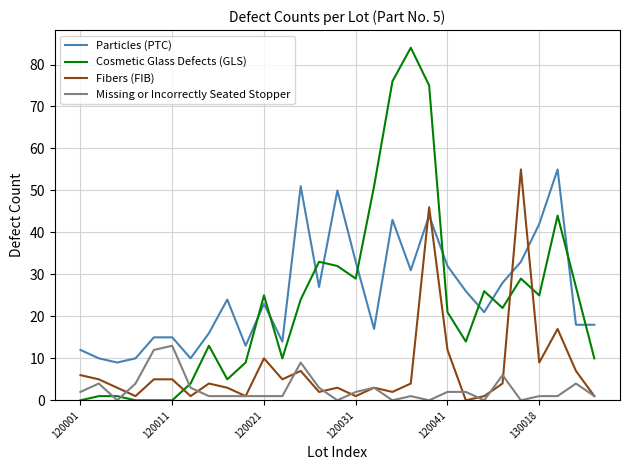

Reading left to right, transcribe all the data shown in this chart.

Particles (PTC): 12	10	9	10	15	15	10	16	24	13	23	14	51	27	50	33	17	43	31	44	32	26	21	28	33	42	55	18	18
Cosmetic Glass Defects (GLS): 0	1	1	0	0	0	4	13	5	9	25	10	24	33	32	29	51	76	84	75	21	14	26	22	29	25	44	27	10
Fibers (FIB): 6	5	3	1	5	5	1	4	3	1	10	5	7	2	3	1	3	2	4	46	12	0	1	4	55	9	17	7	1
Missing or Incorrectly Seated Stopper: 2	4	0	4	12	13	3	1	1	1	1	1	9	3	0	2	3	0	1	0	2	2	0	6	0	1	1	4	1